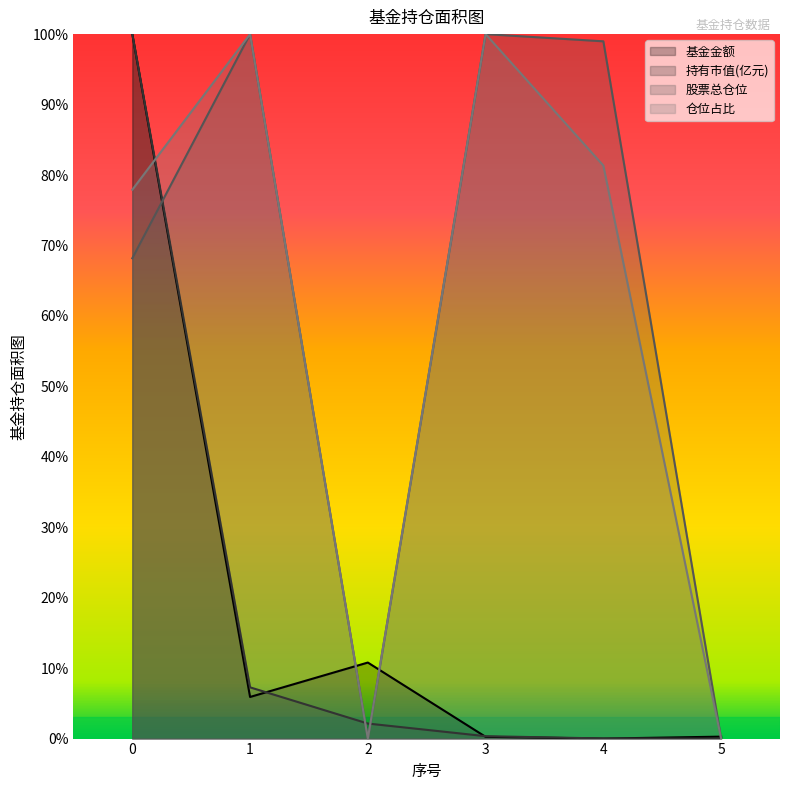

At how many categories does at least one series exceed 0?

6